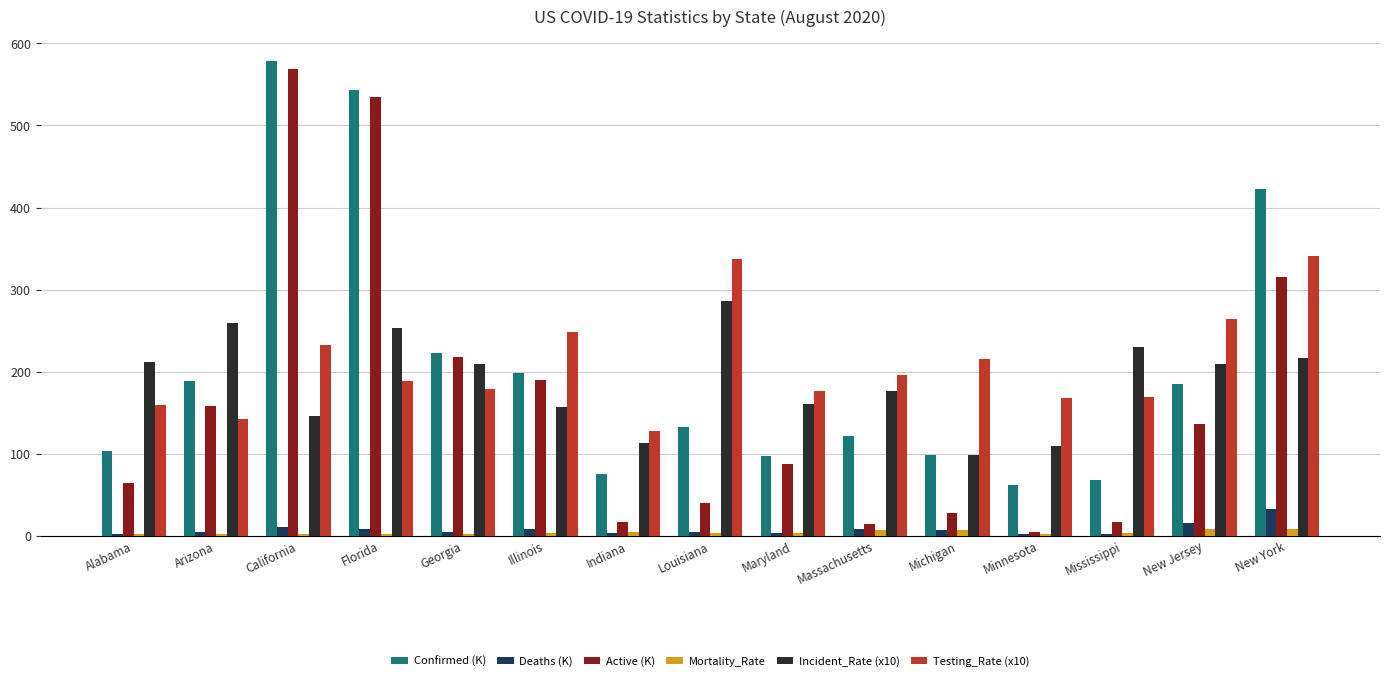

True or false: Incident_Rate (x10) has a value of 112.7 at Indiana.

True